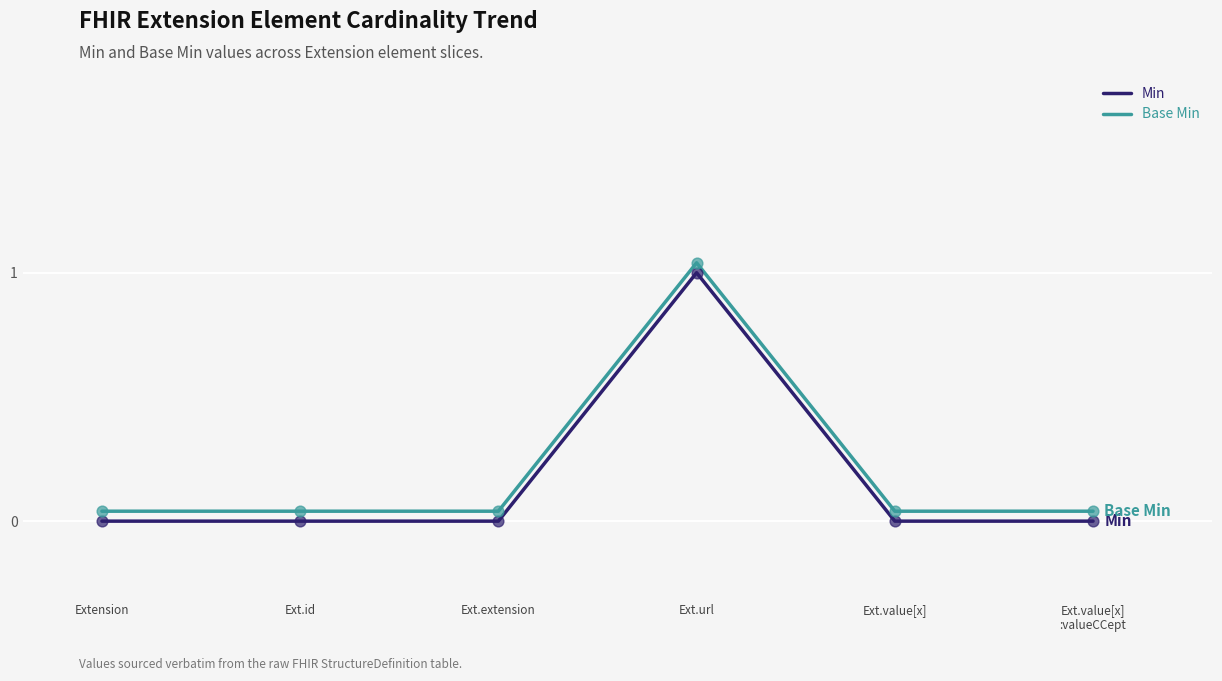

Which series has the largest total across all categories?

Base Min